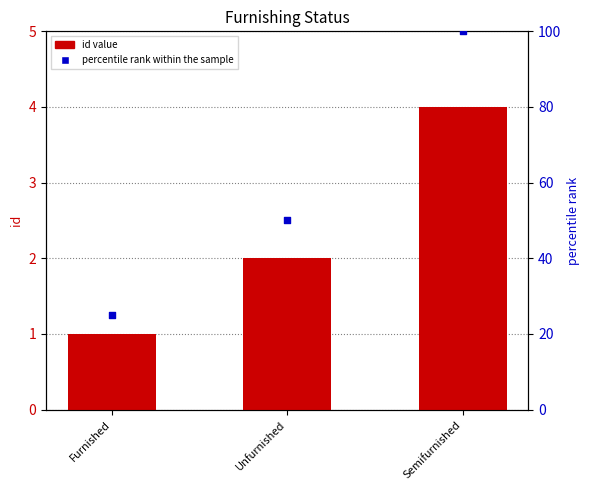

Which series contains the highest Y value?

percentile rank within the sample